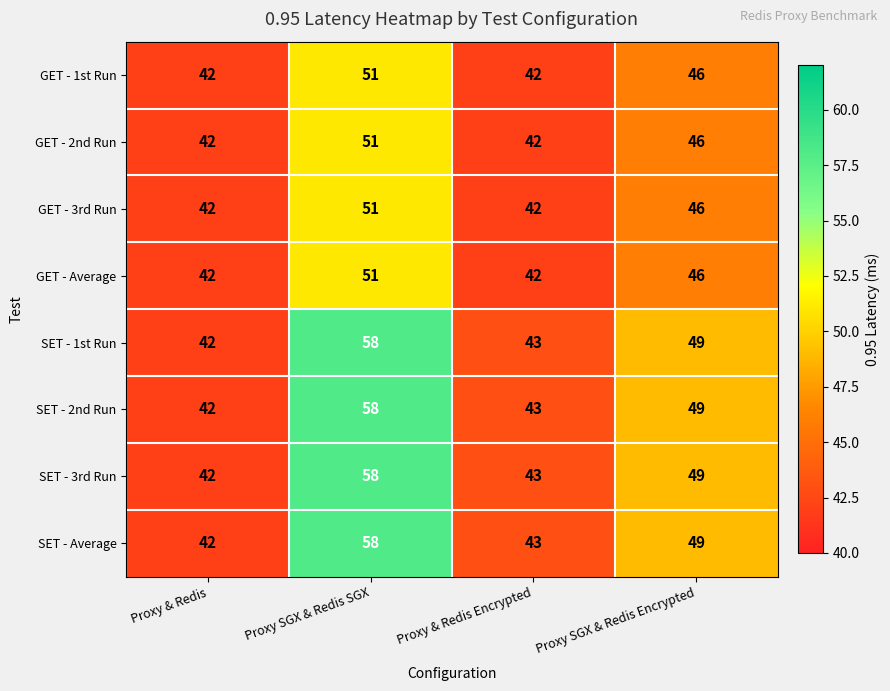

How many data points in SET - 3rd Run are less than 49?

2